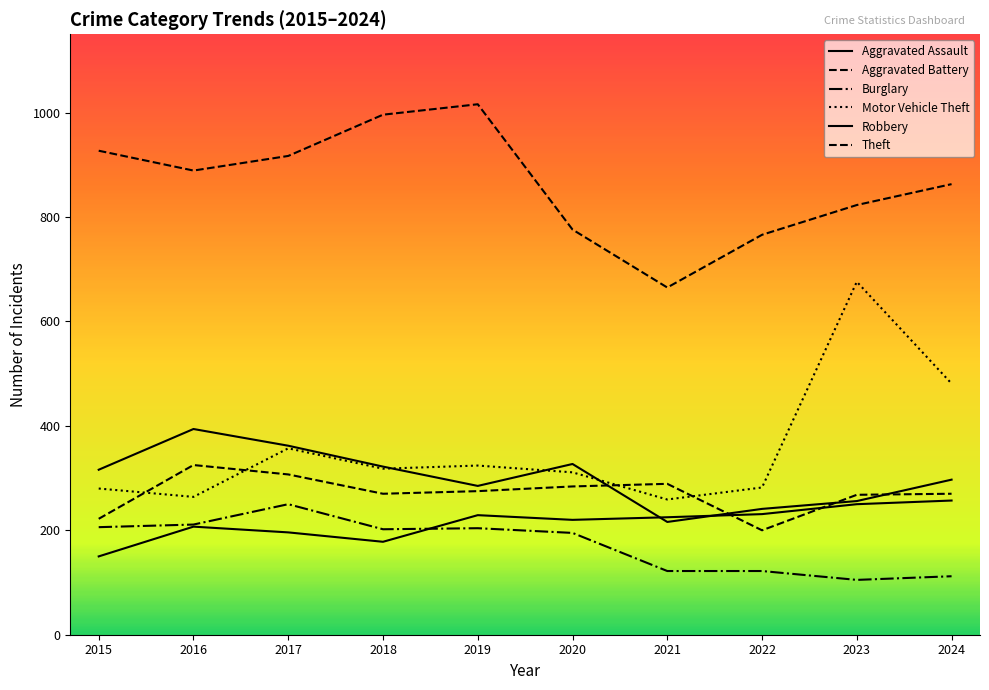

How many lines are shown in the chart?

6